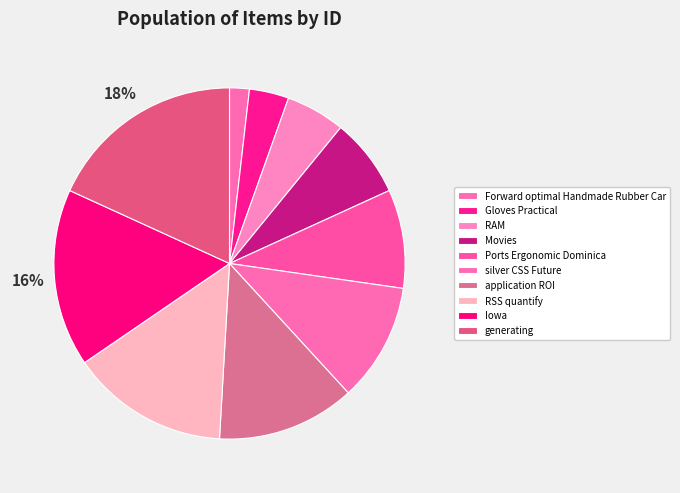

The RAM slice represents 5% of the pie. True or false?

True